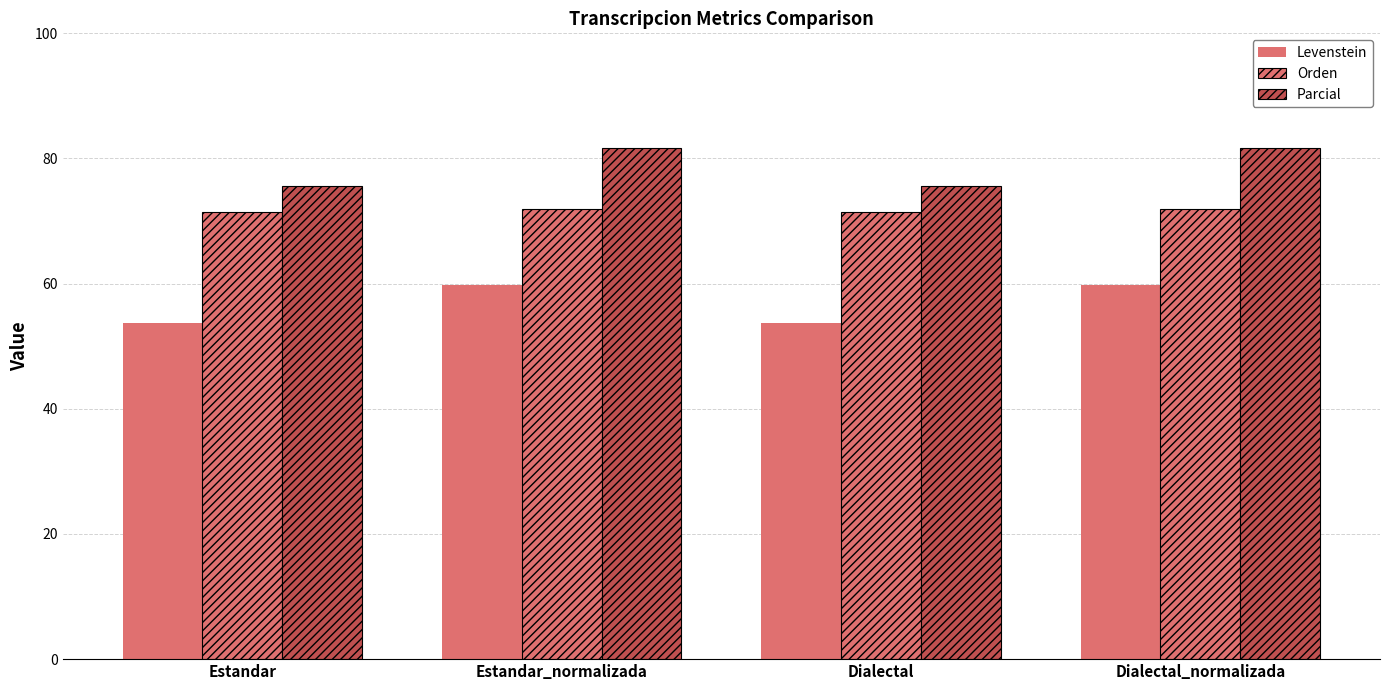

How many values in the Levenstein series are below 59?

2